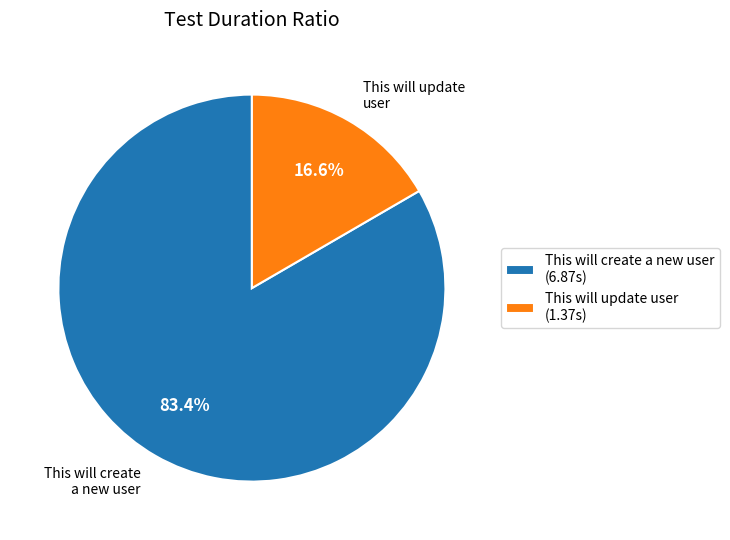

The This will update user slice represents 17% of the pie. True or false?

True